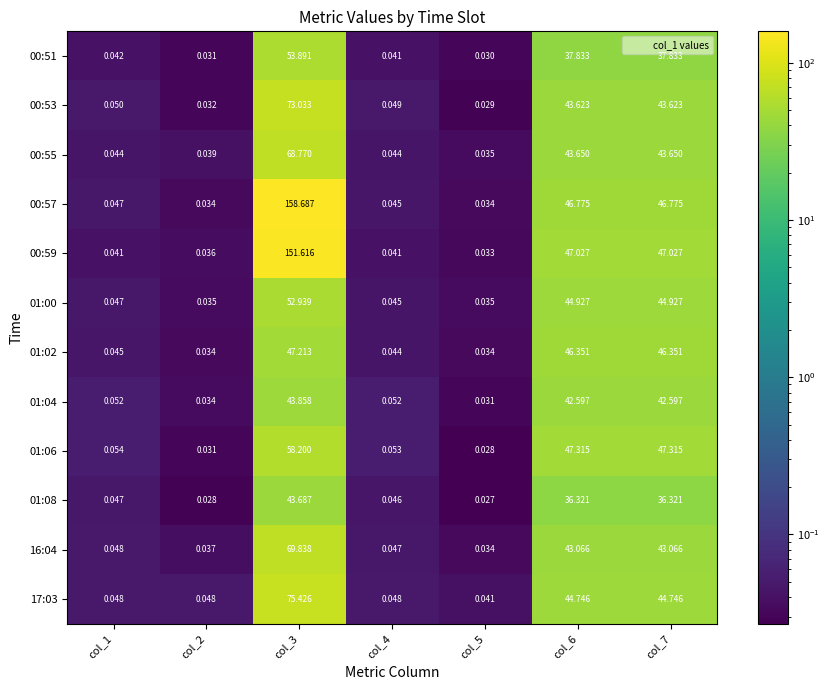

Is the value of 00:53 at col_2 greater than the value of 01:00 at col_7?

No